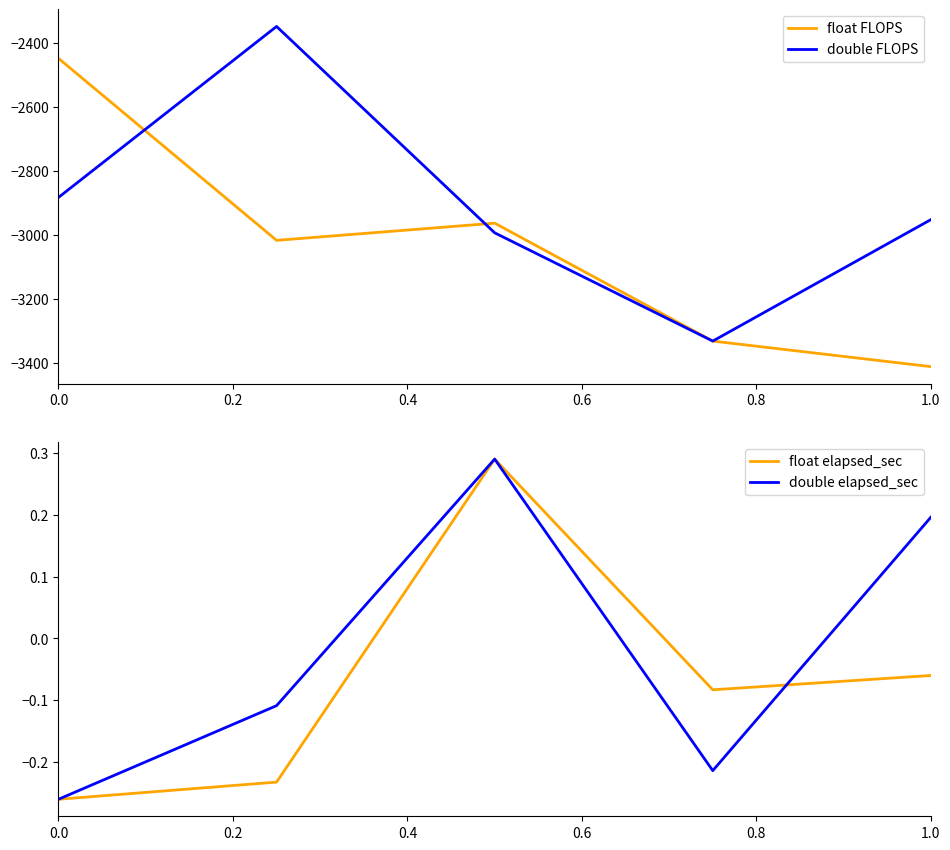

At which label is float elapsed_sec closest to 0?

1.0